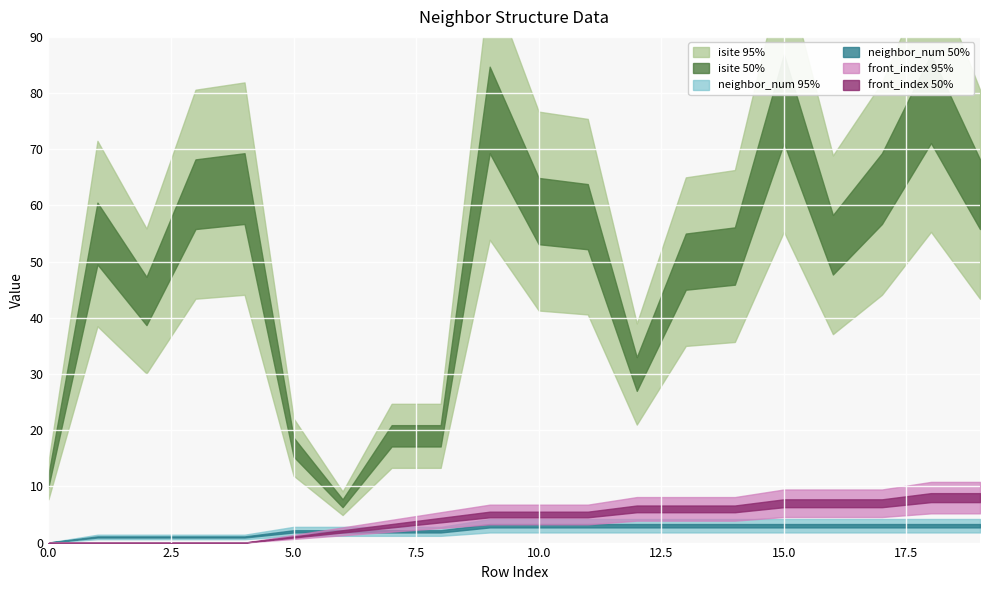

True or false: front_index and neighbor_num intersect in this chart.

False